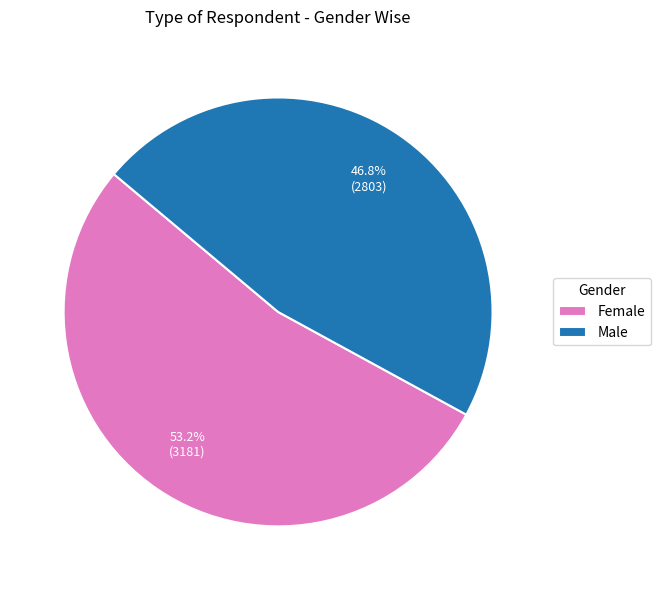

How many segments does this pie chart have?

2